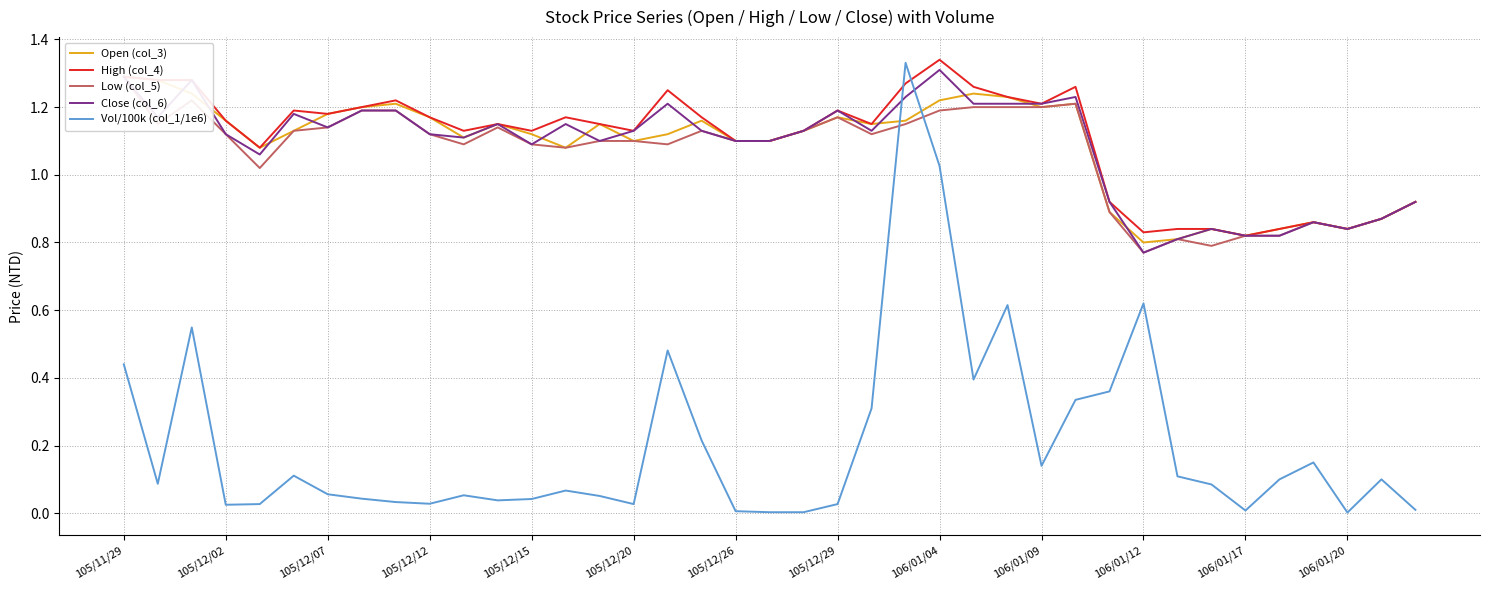

True or false: Open (col_3) and Vol/100k (col_1/1e6) cross at least once.

True